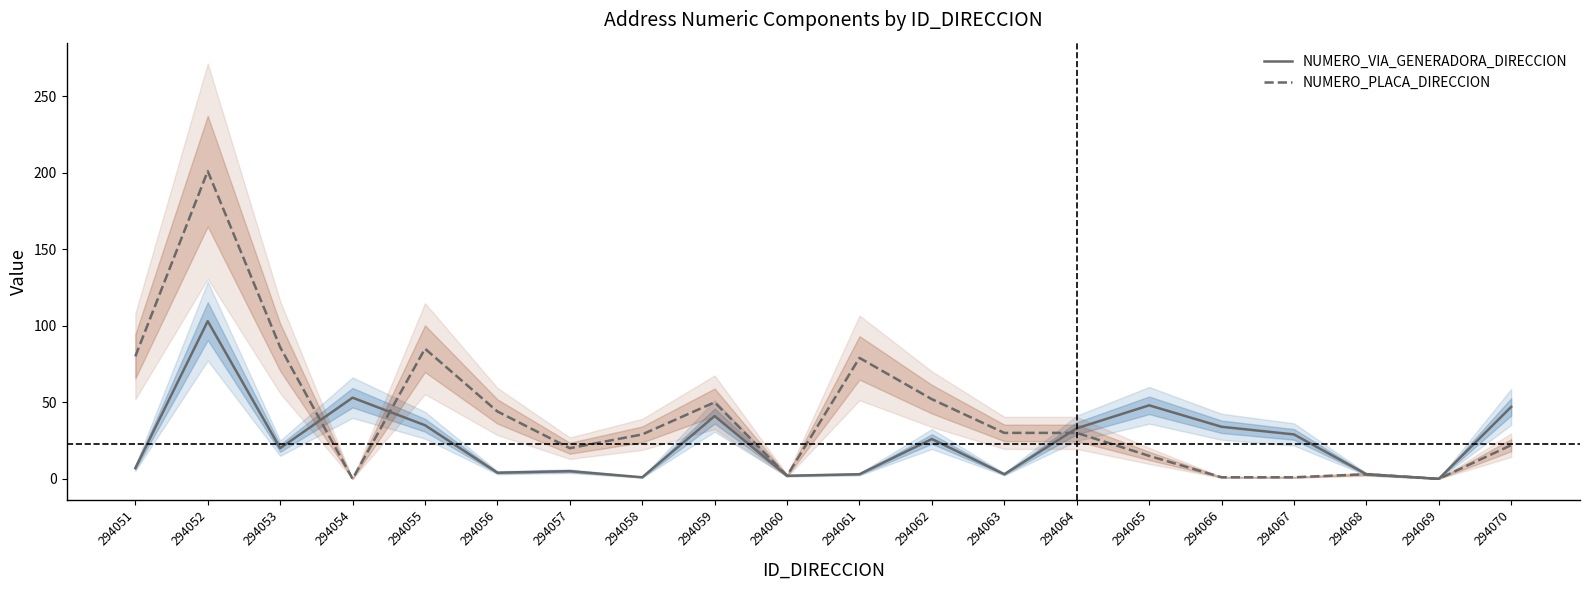

True or false: NUMERO_VIA_GENERADORA_DIRECCION has a value of 48 at 294065.

True